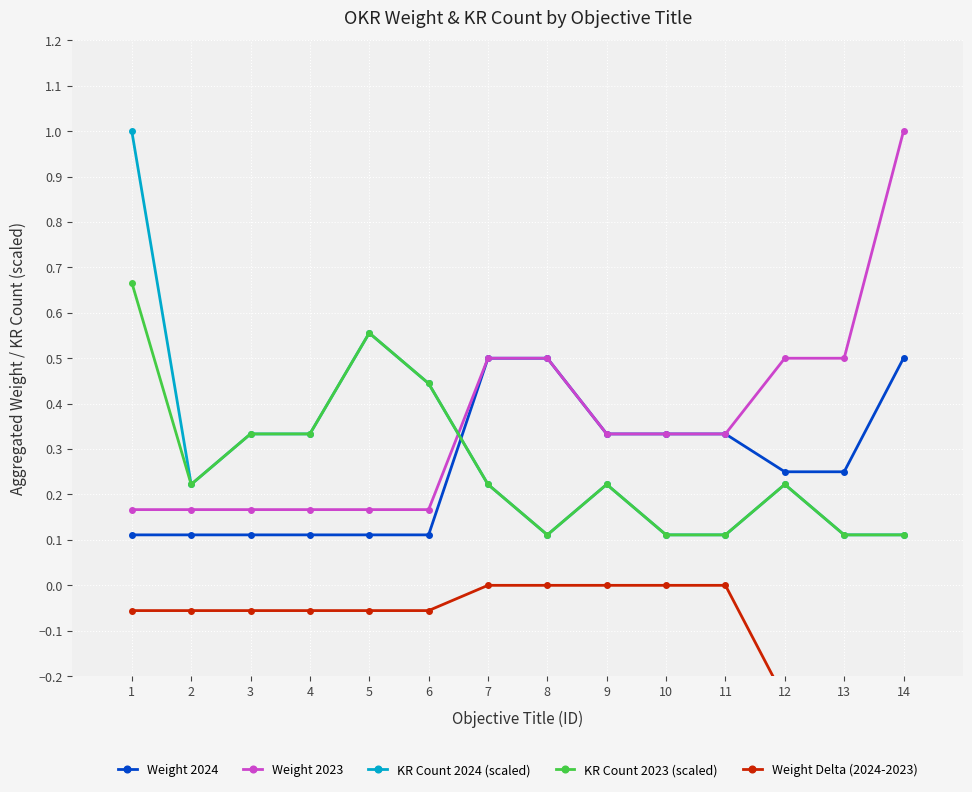

True or false: Weight 2024 has more than 2 interior local peaks.

False